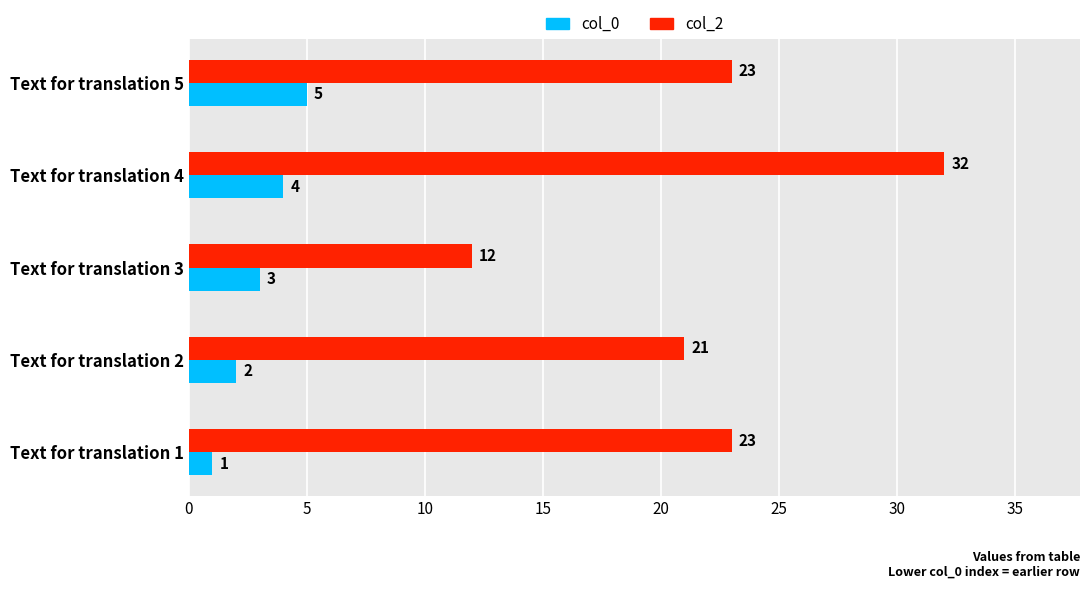

What is the highest value of the col_0 series?

5